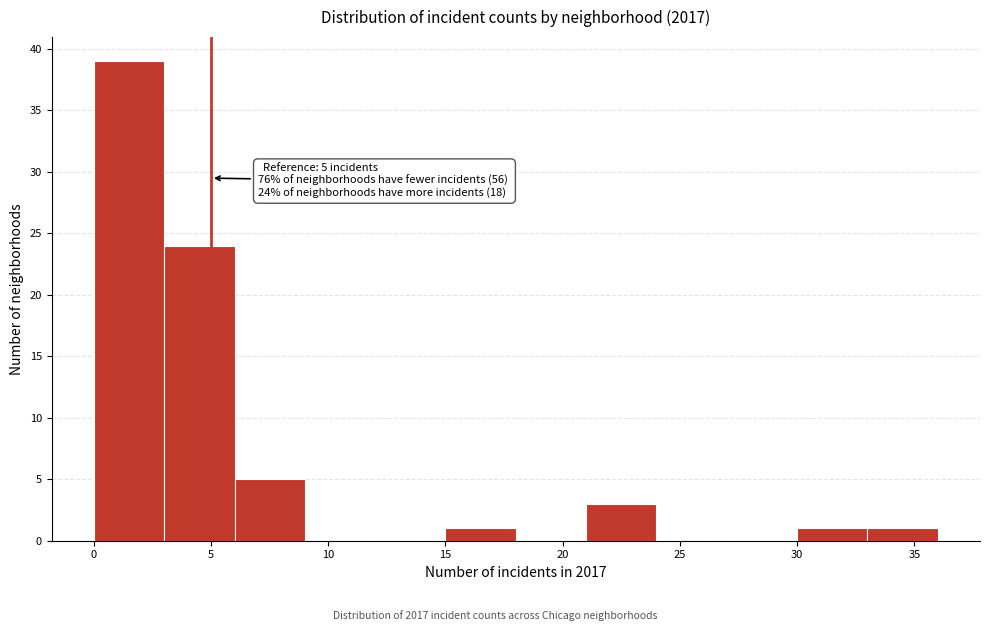

Which range on the x-axis has the tallest bar?

0 to 3